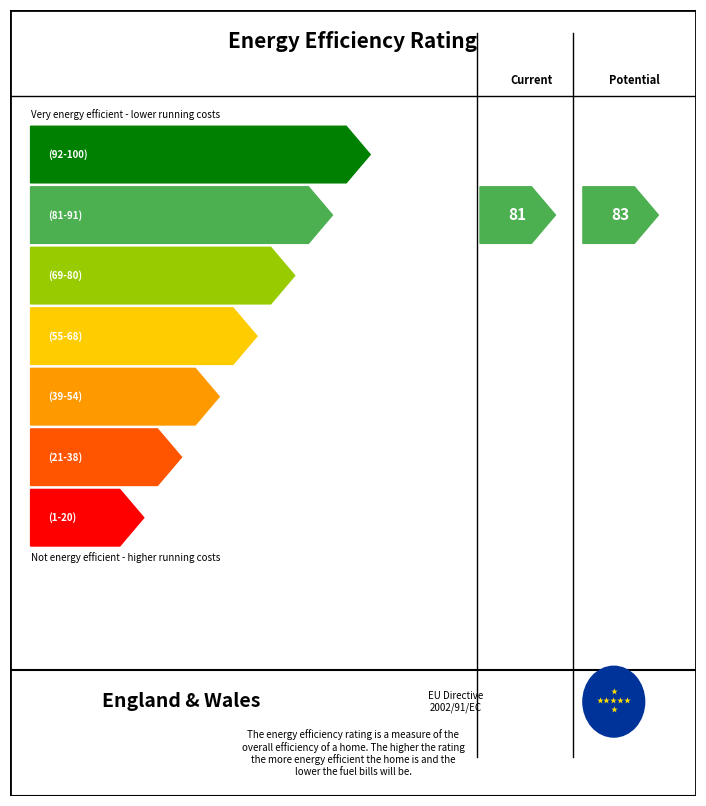

The chart shows a value of 146 at Potential. True or false?

False